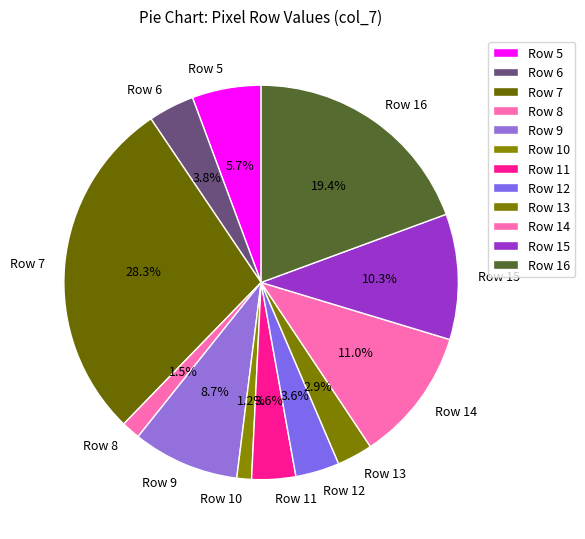

Count the number of slices in the pie.

12